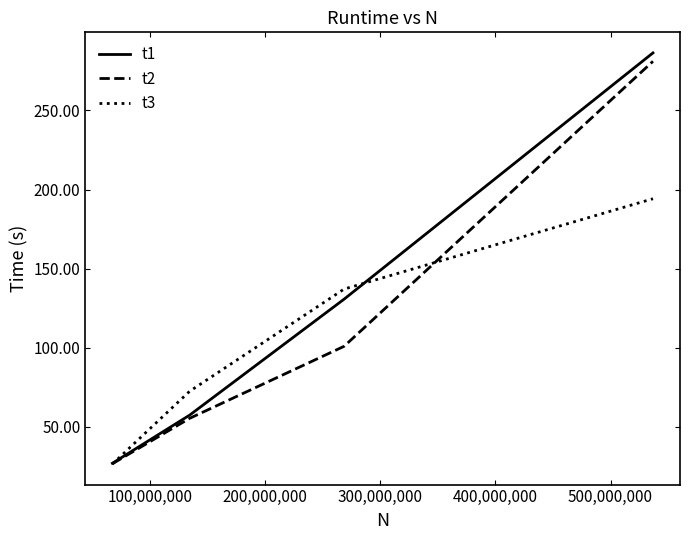

What is the greatest value displayed?

286.4